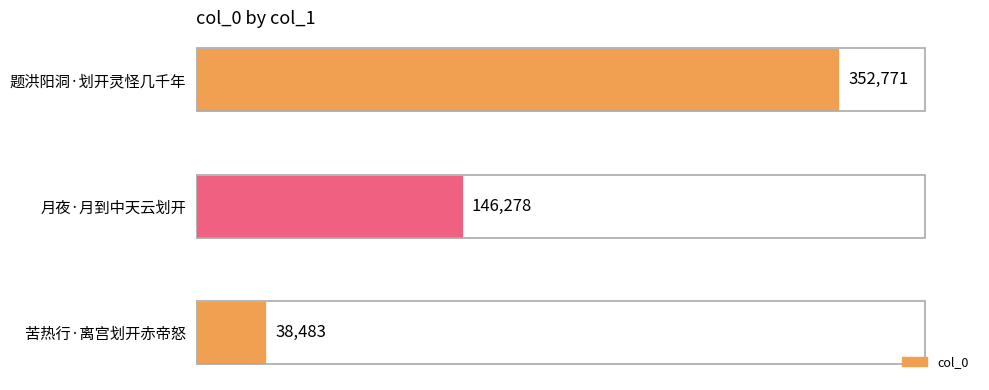

At which category does the chart reach its peak across all series?

题洪阳洞·划开灵怪几千年